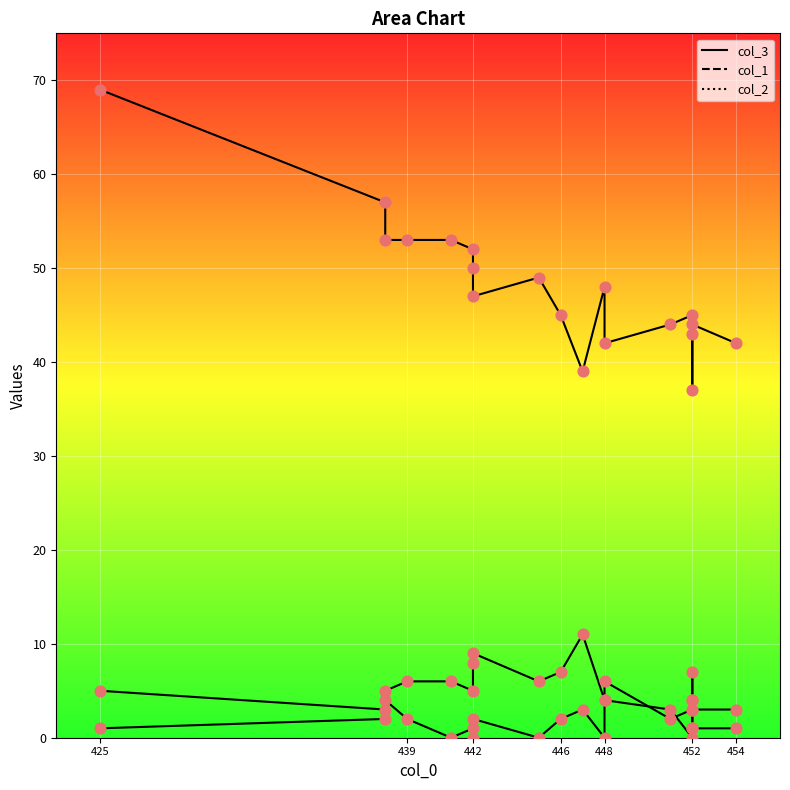

Which series reaches the minimum Y coordinate?

col_2 points